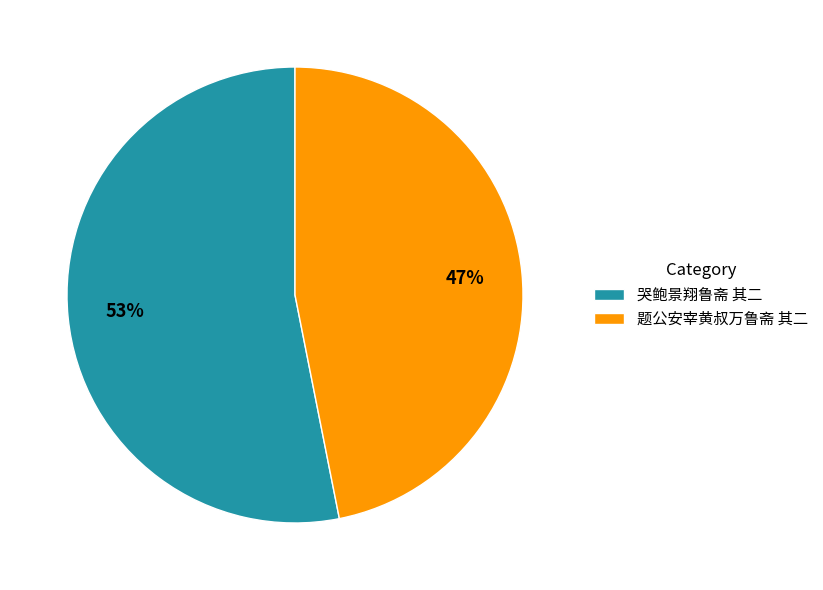

Which category accounts for the majority?

哭鲍景翔鲁斋 其二